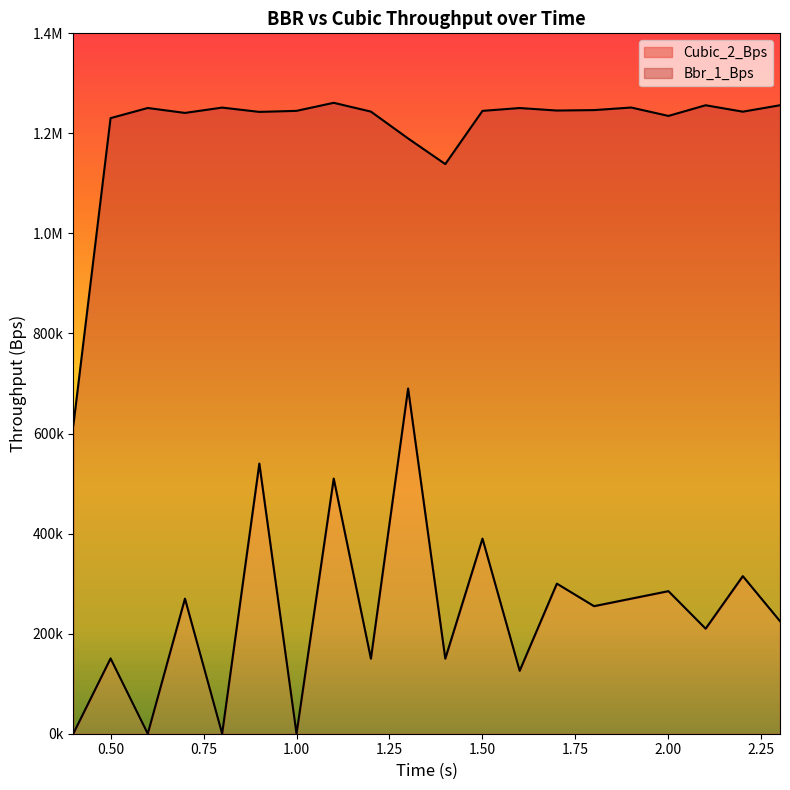

What is the label of the 12th point from the left?

1.5